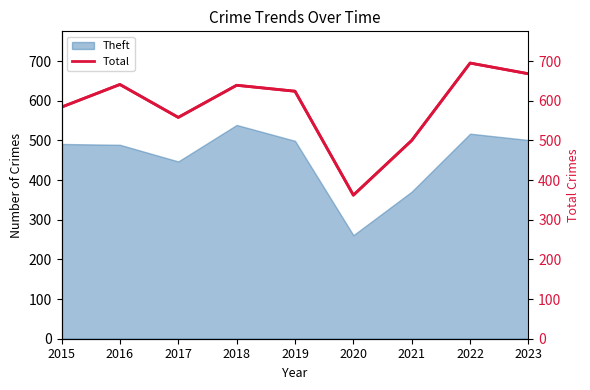

What is the change in value from 2015 to 2018?

+55